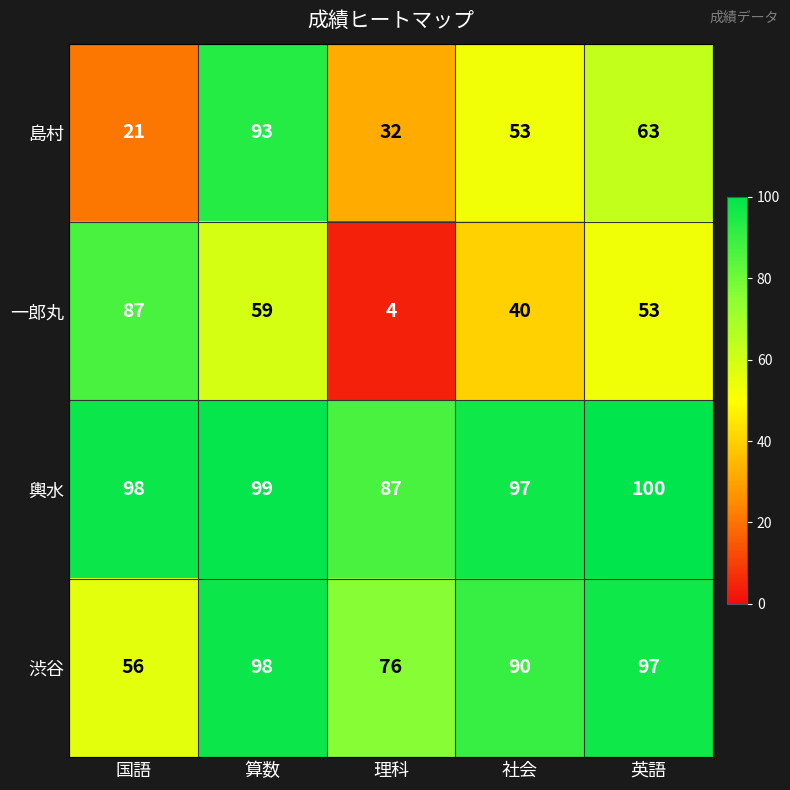

What is the difference between the 島村 values at 算数 and 理科?

61